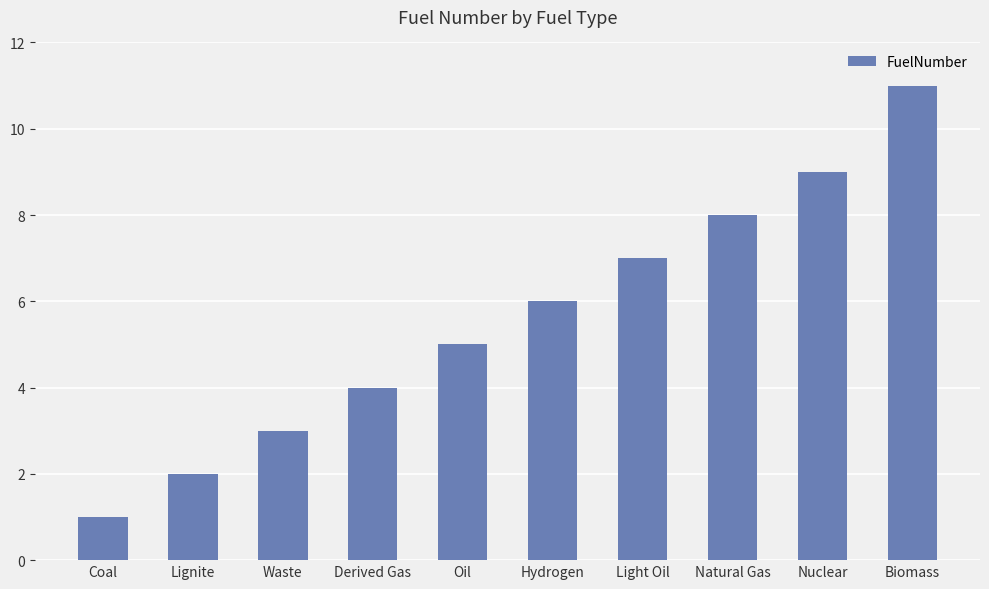

Rank the categories by value from highest to lowest.

Biomass, Nuclear, Natural Gas, Light Oil, Hydrogen, Oil, Derived Gas, Waste, Lignite, Coal